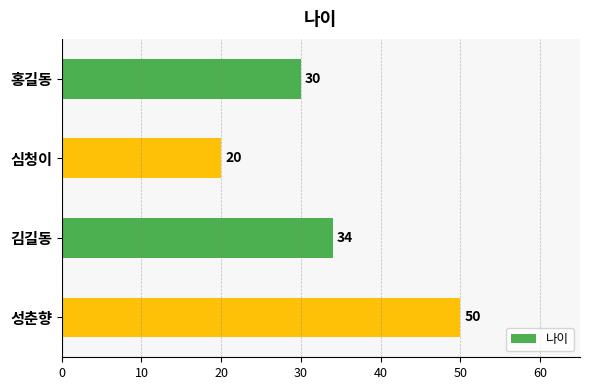

Does the chart contain any negative values?

No